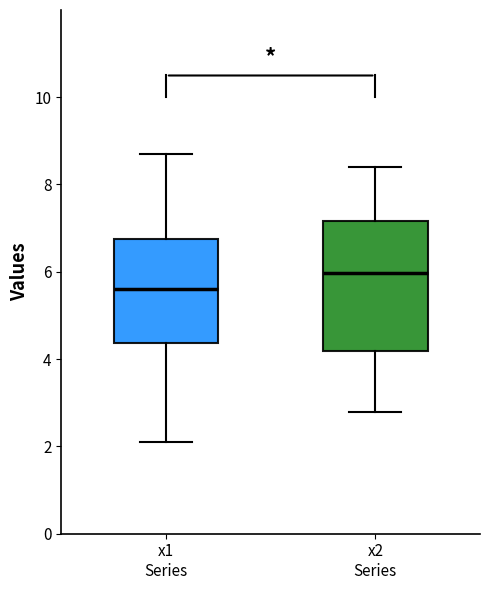

Which box is the tallest, from its lower edge to its upper edge?

x2 Series